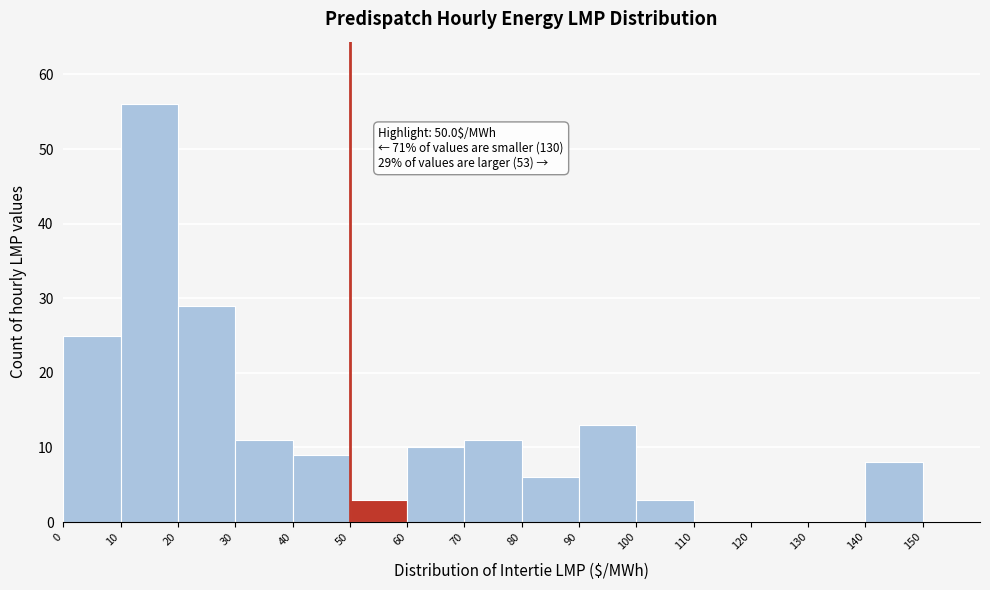

Over which range of the x-axis is the bar tallest?

10 to 20